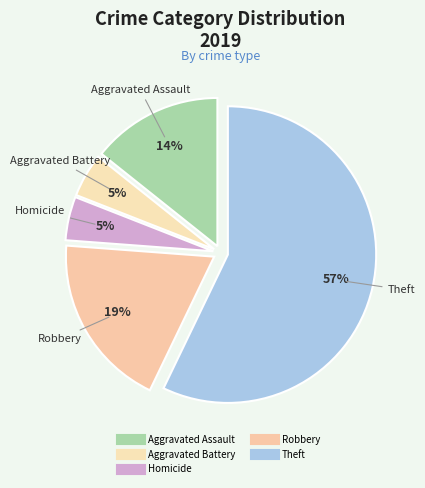

How many segments does this pie chart have?

5